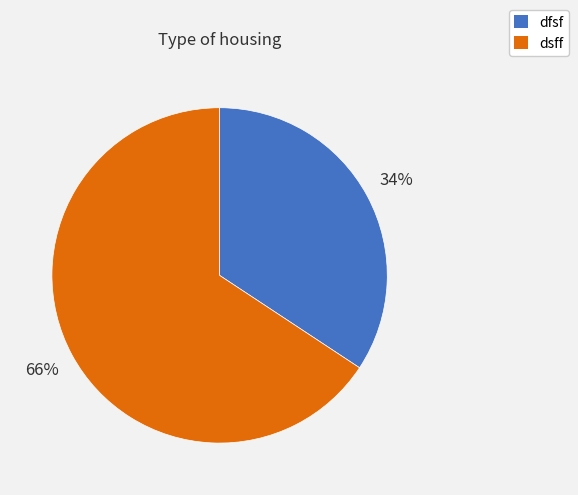

To the nearest percent, what portion does dfsf represent?

34%